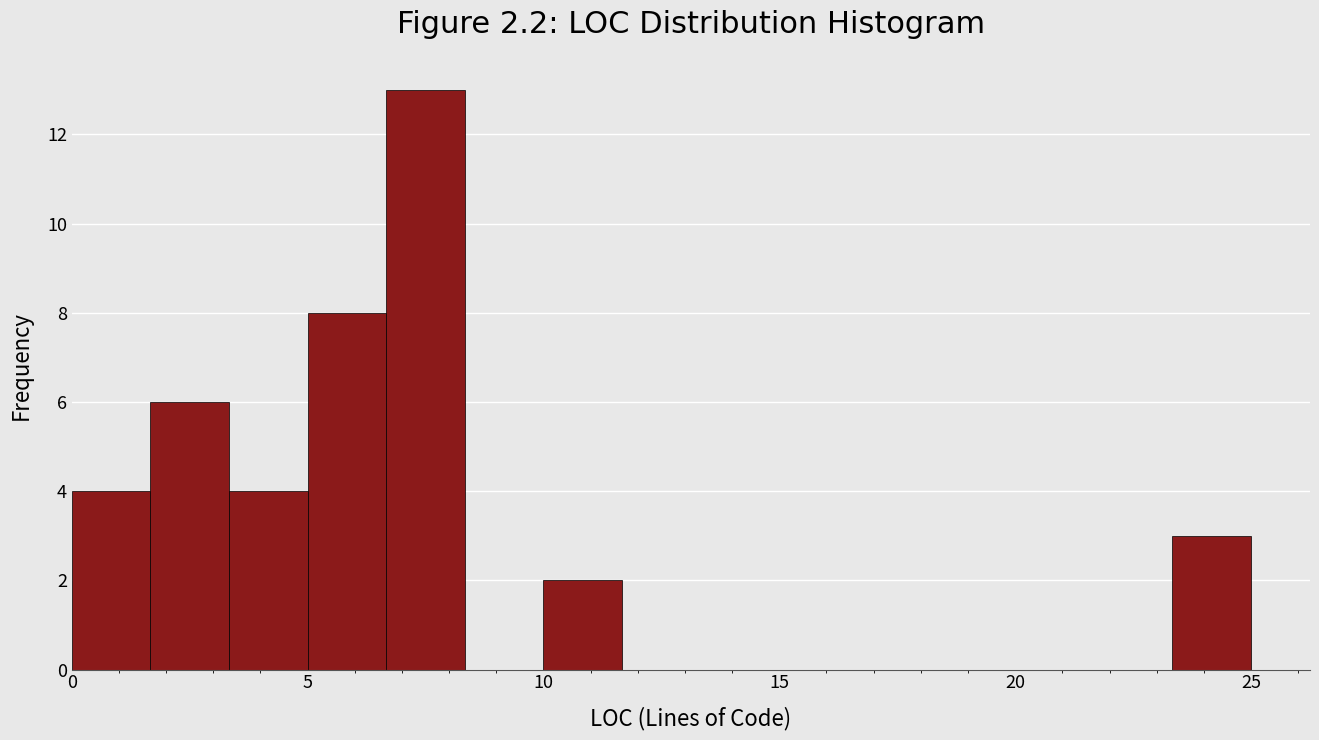

Around what value on the x-axis is the tallest bar? Give the approximate position of its centre, as read against the axis.

7.5